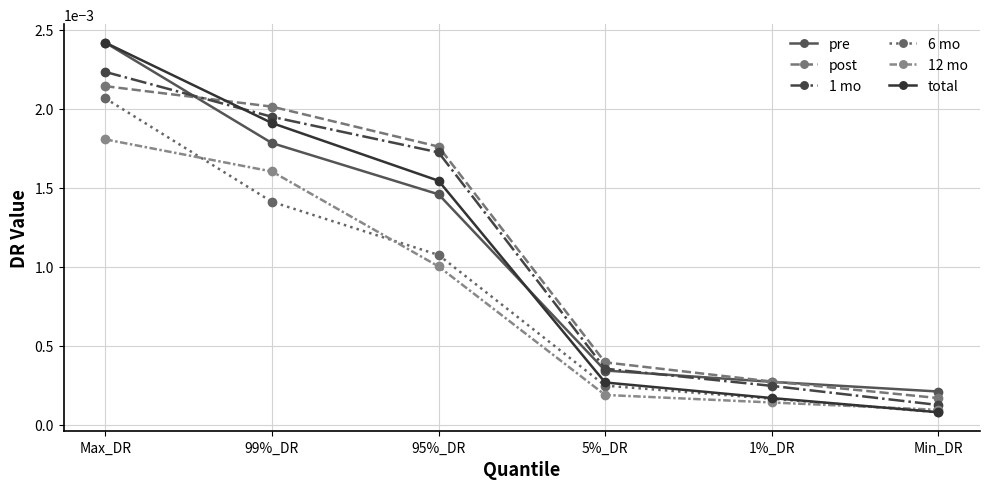

How many lines are shown in the chart?

6